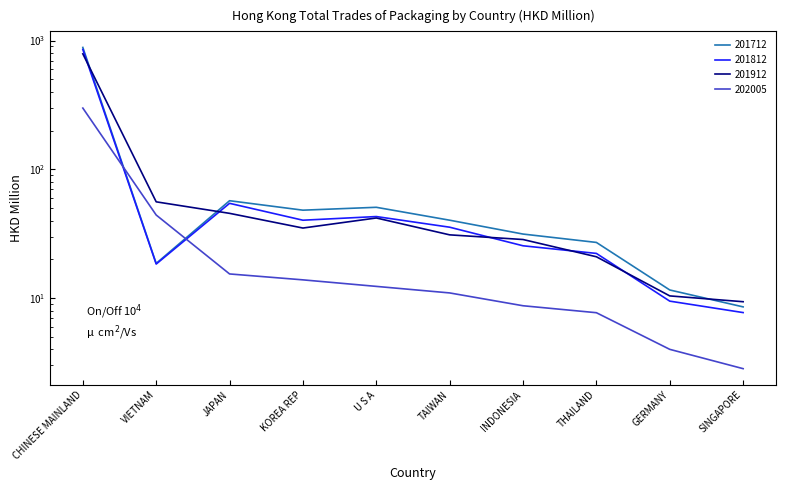

What is the label of the 6th point from the right?

U S A